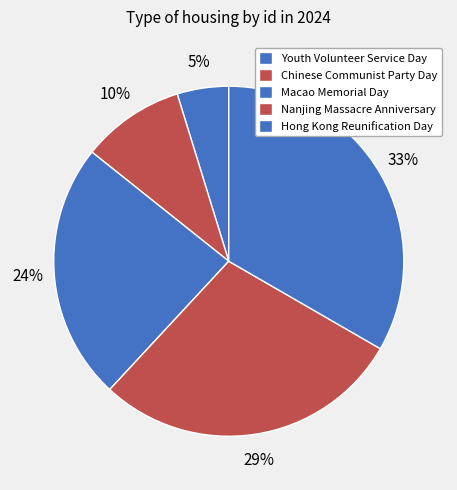

Combined, do Youth Volunteer Service Day and Chinese Communist Party Day account for over 50%?

No